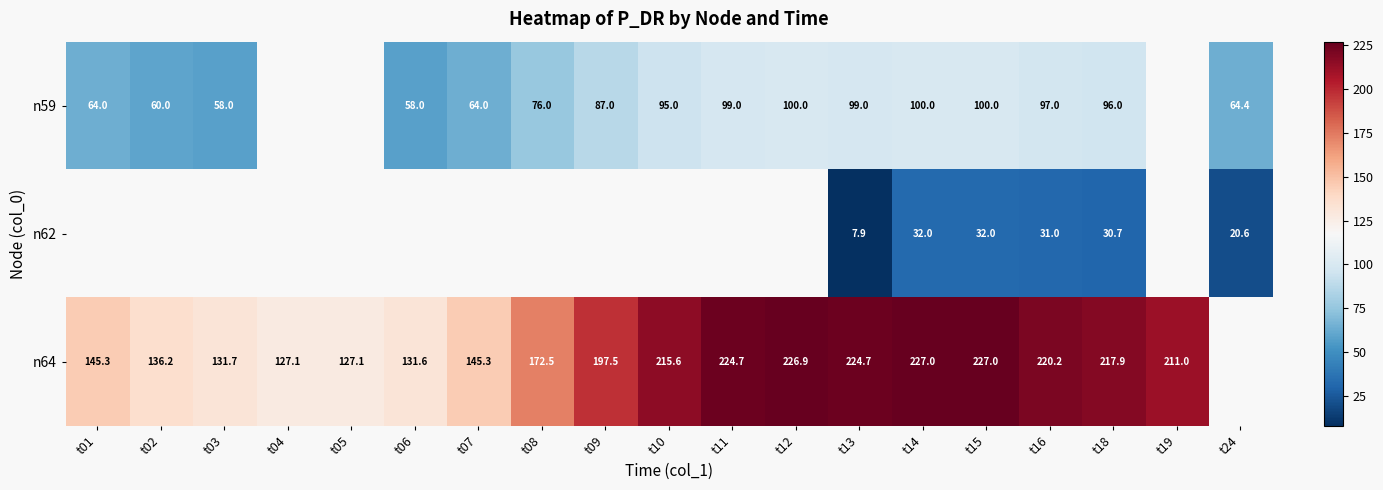

At which label does row_0 first exceed 86?

t09